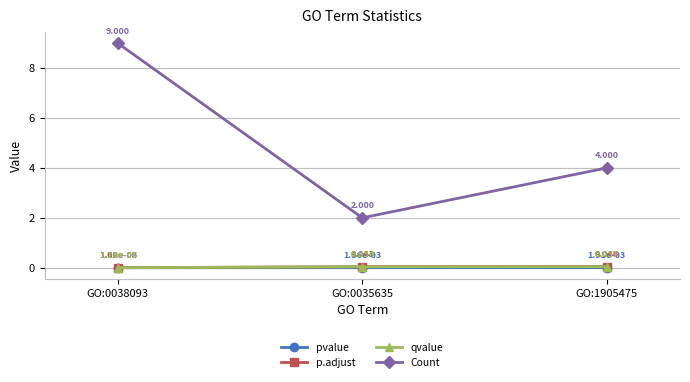

Which series has the largest total across all categories?

Count